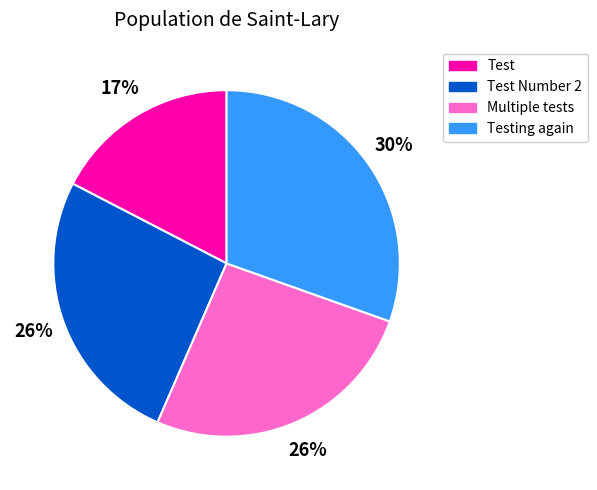

What percentage is the Test slice, to the nearest percent?

17%